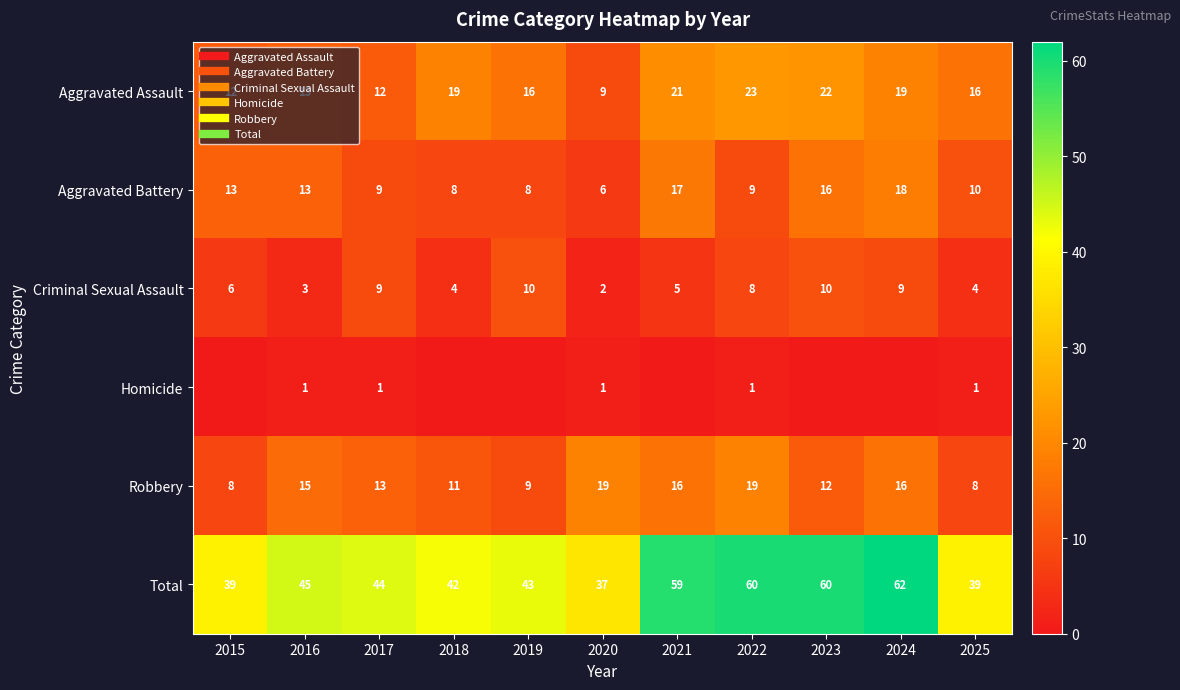

Count the Homicide values in the range 0 to 1.

11